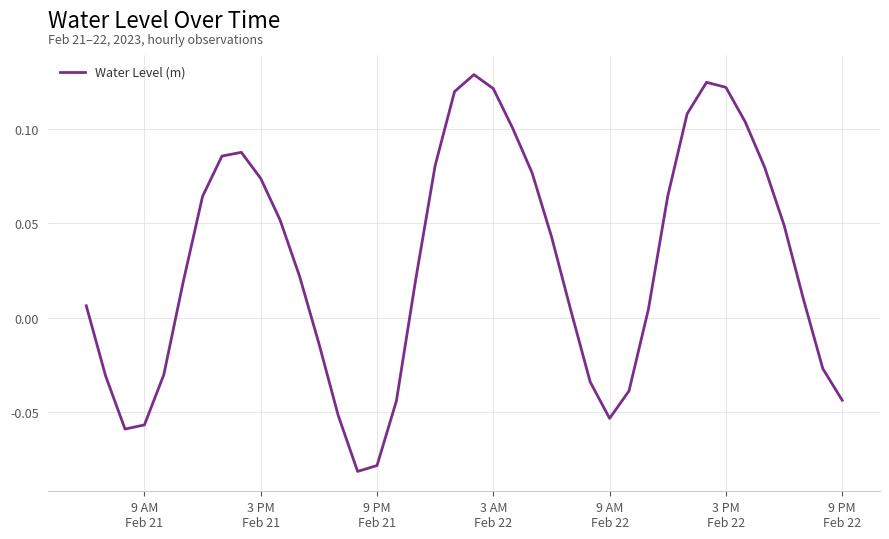

What is the difference between the maximum and minimum values?

0.2